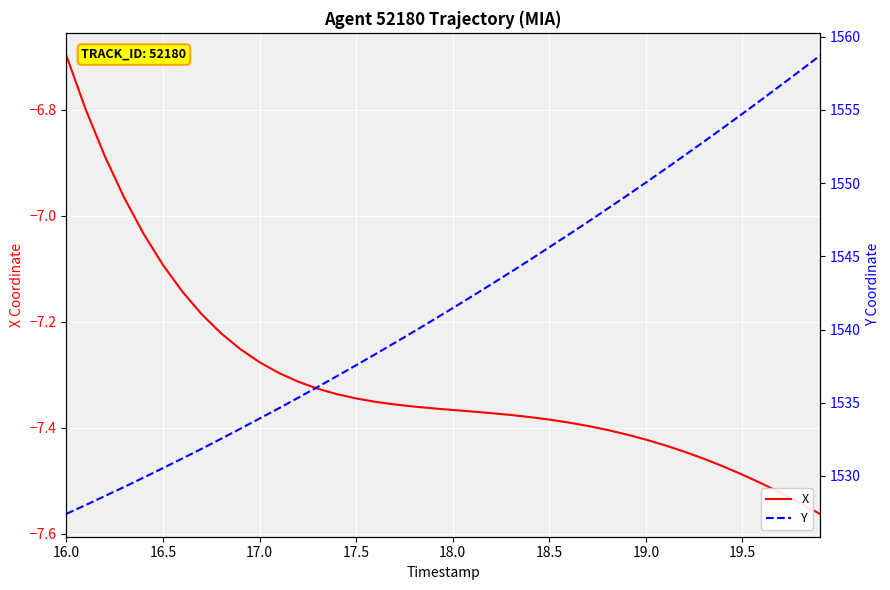

How many lines are shown in the chart?

2